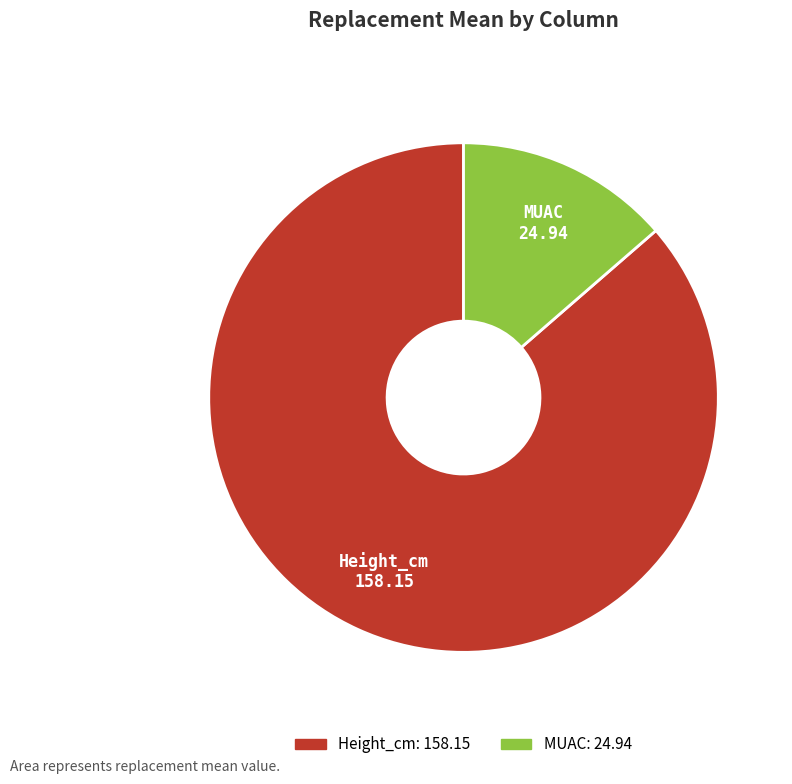

Between Height_cm and MUAC, which is larger?

Height_cm